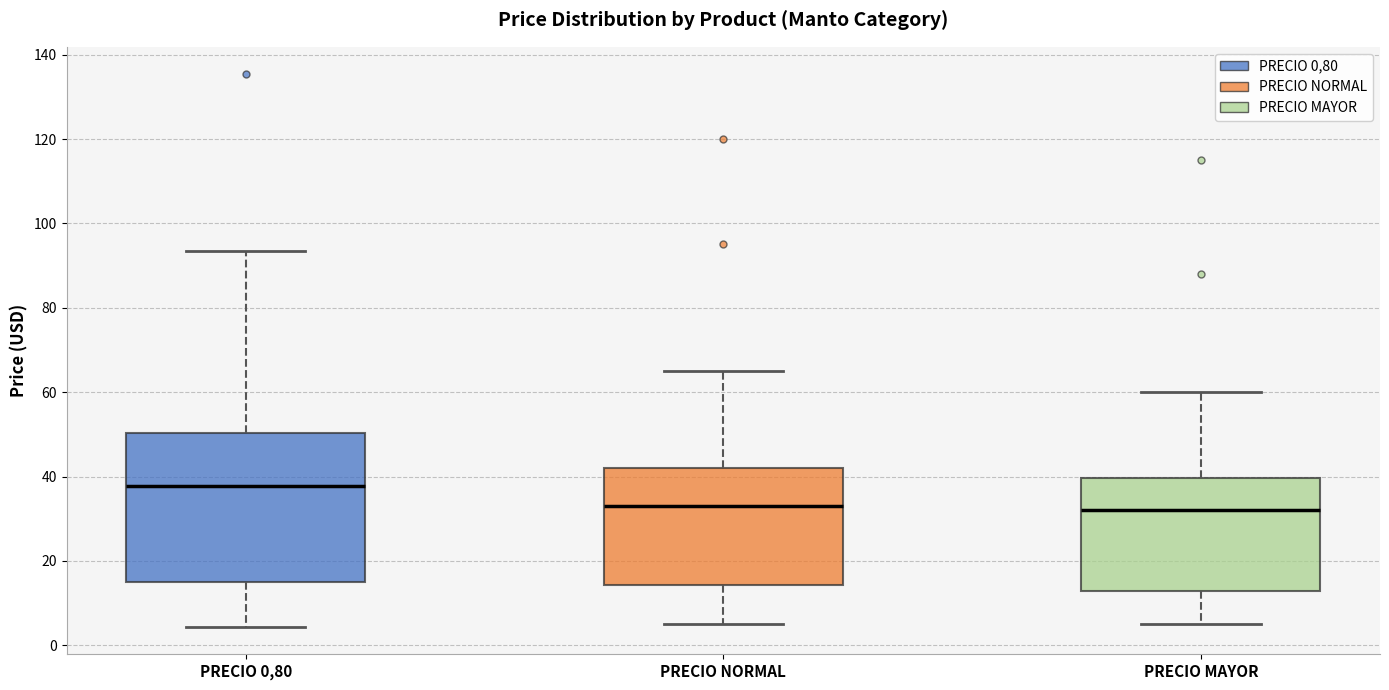

Where does the upper whisker of the box for PRECIO NORMAL end on the y-axis? The values are not printed on the chart, so give them approximately, as read against the axis.

66